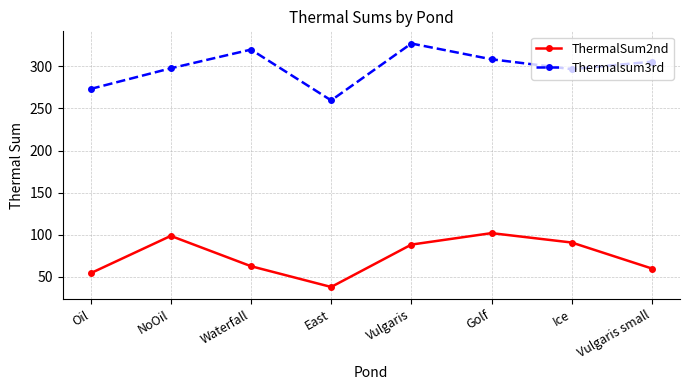

What are all the series names shown in the legend?

ThermalSum2nd, Thermalsum3rd